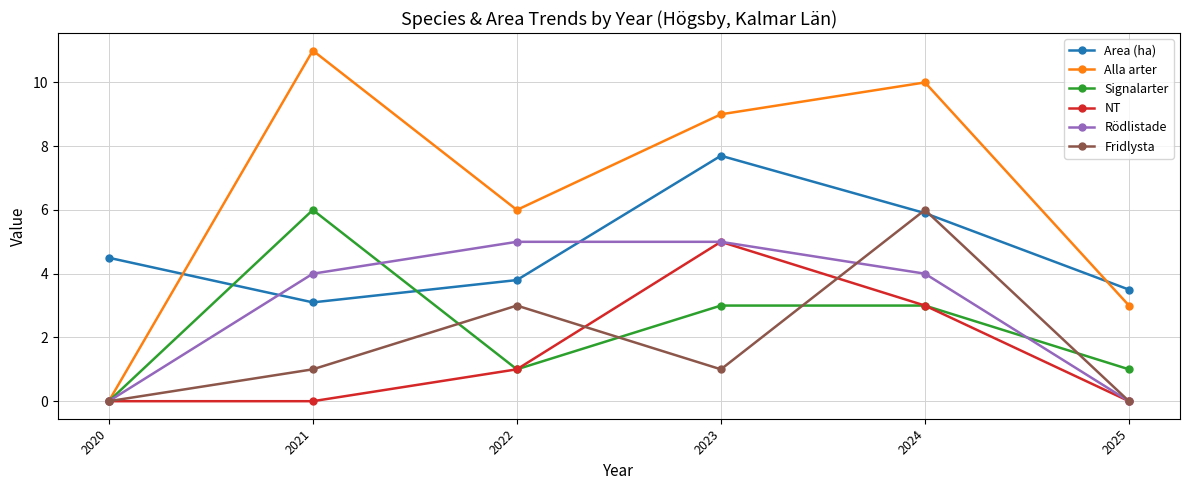

The value of Alla arter at 2024 is 17.2. True or false?

False